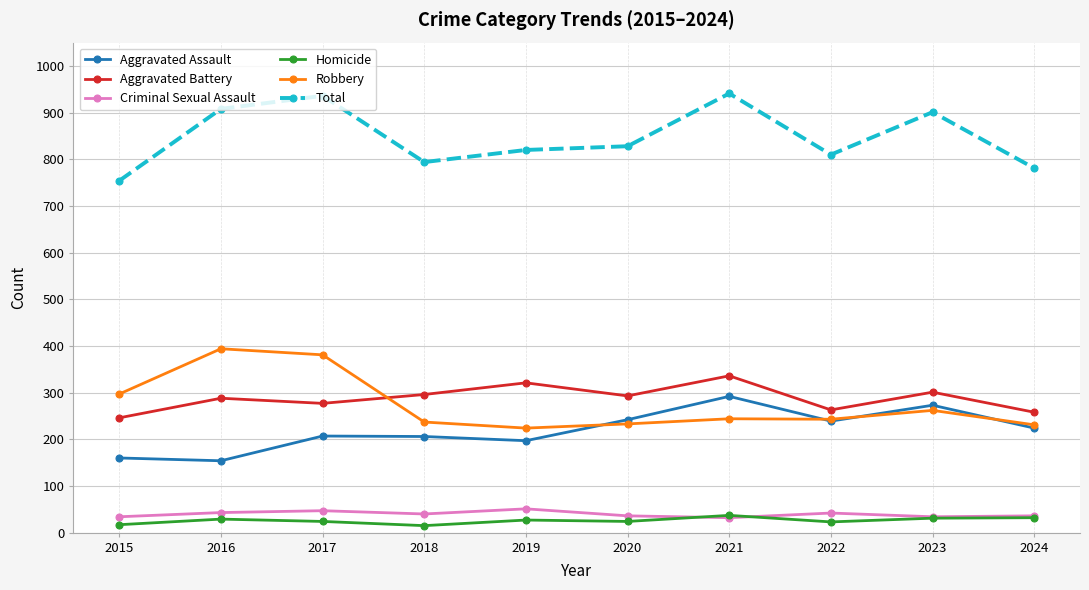

What is the difference between the highest and lowest values at 2016?

879